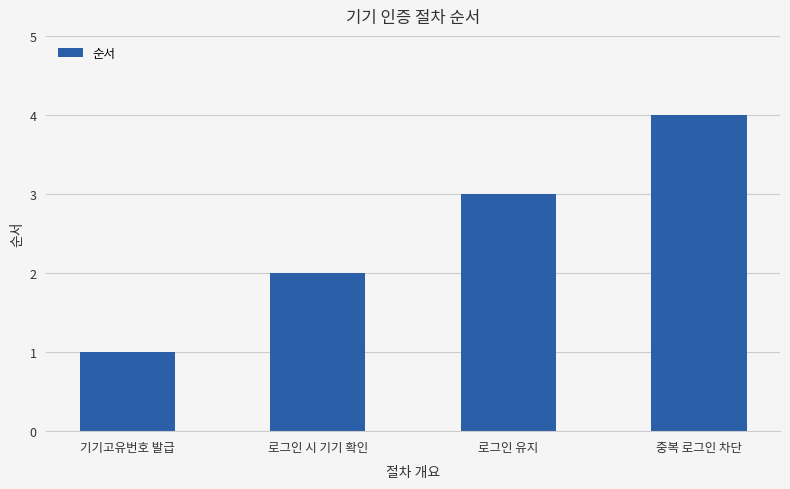

How many values are below 3?

2